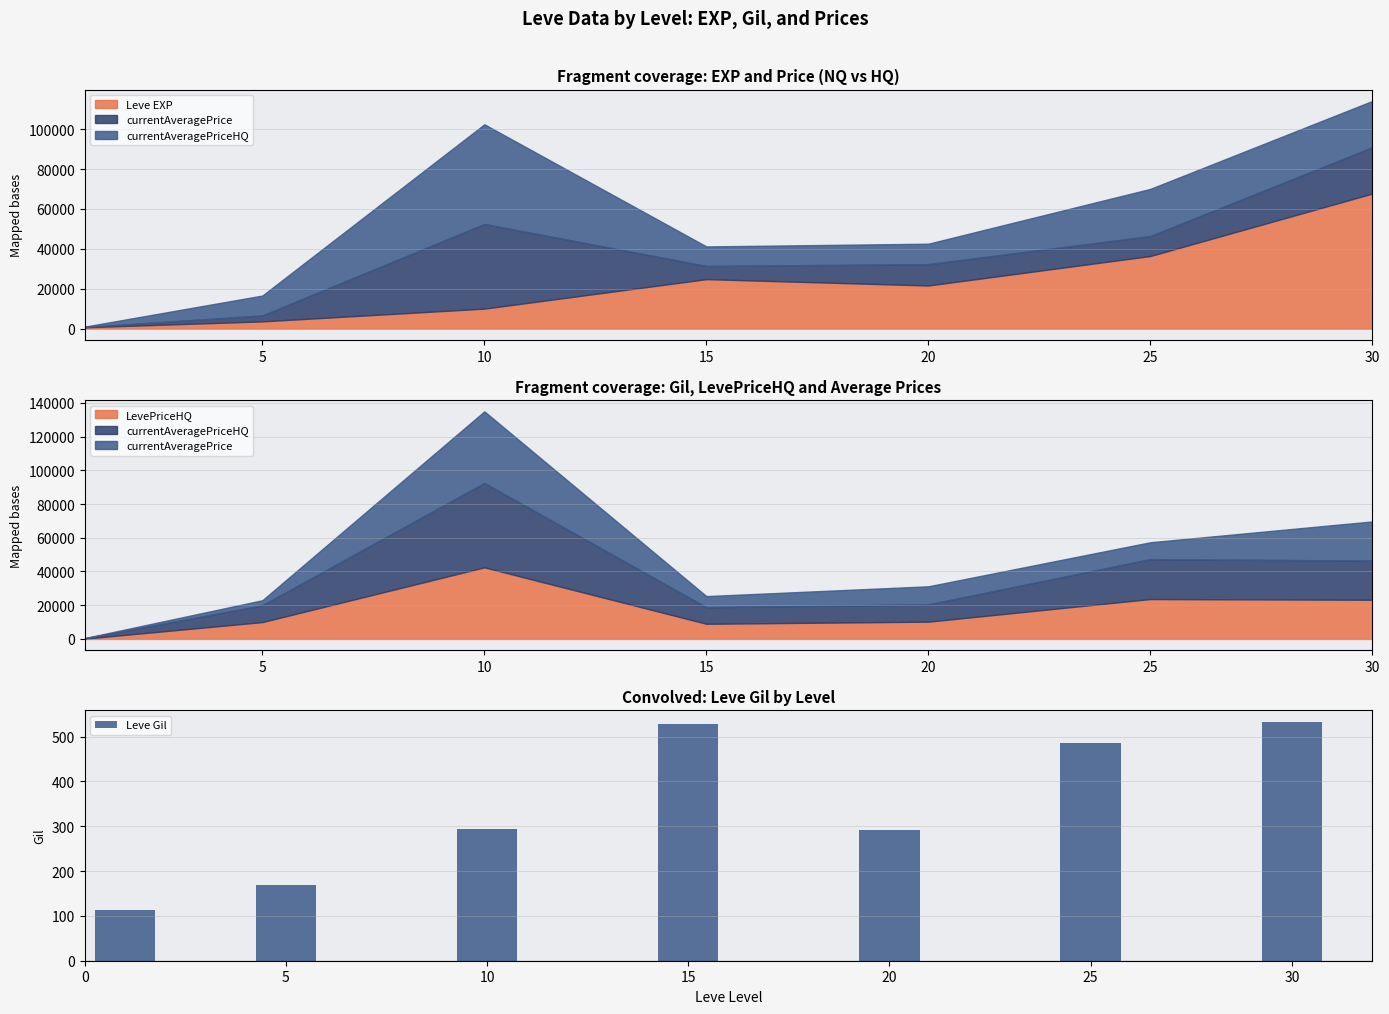

True or false: the data shows 532 at 30.

True